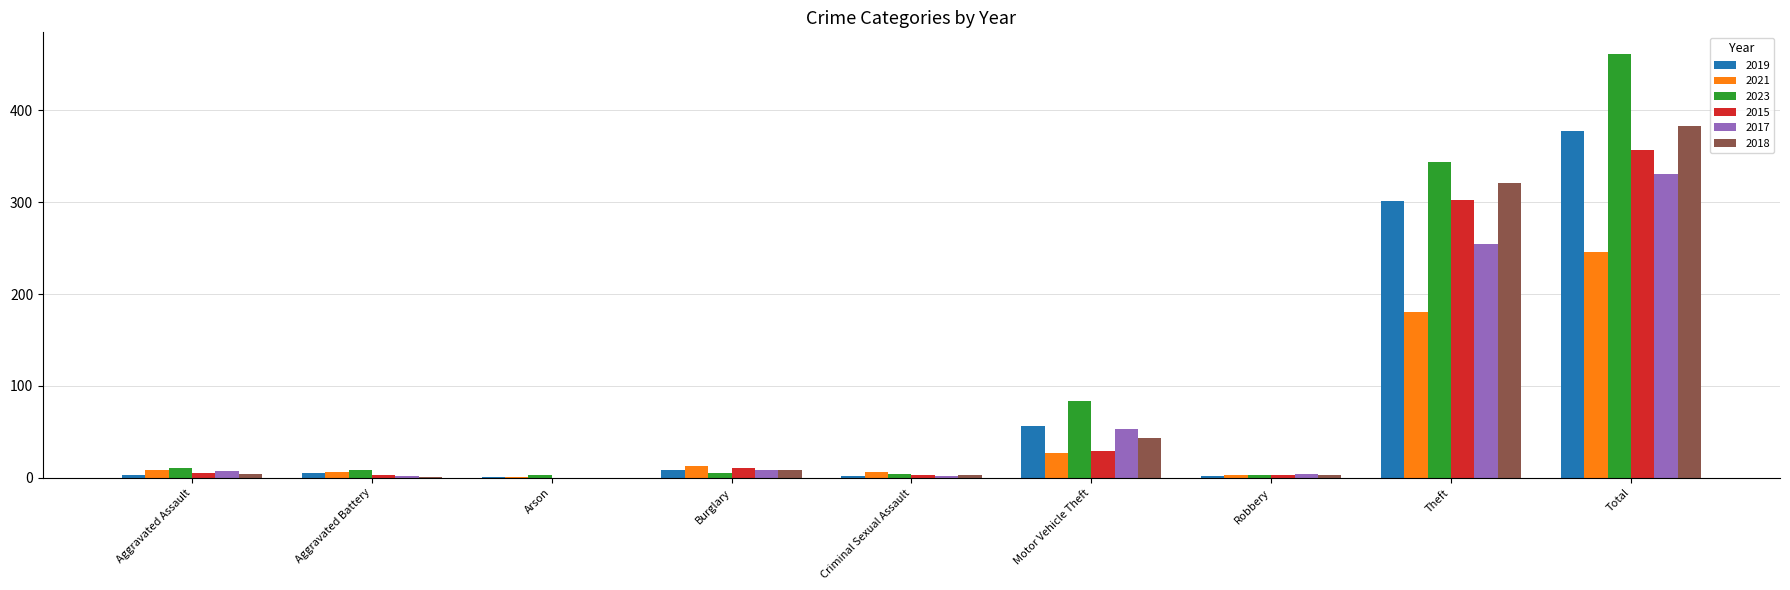

What is the sum of all 2017 values?

662